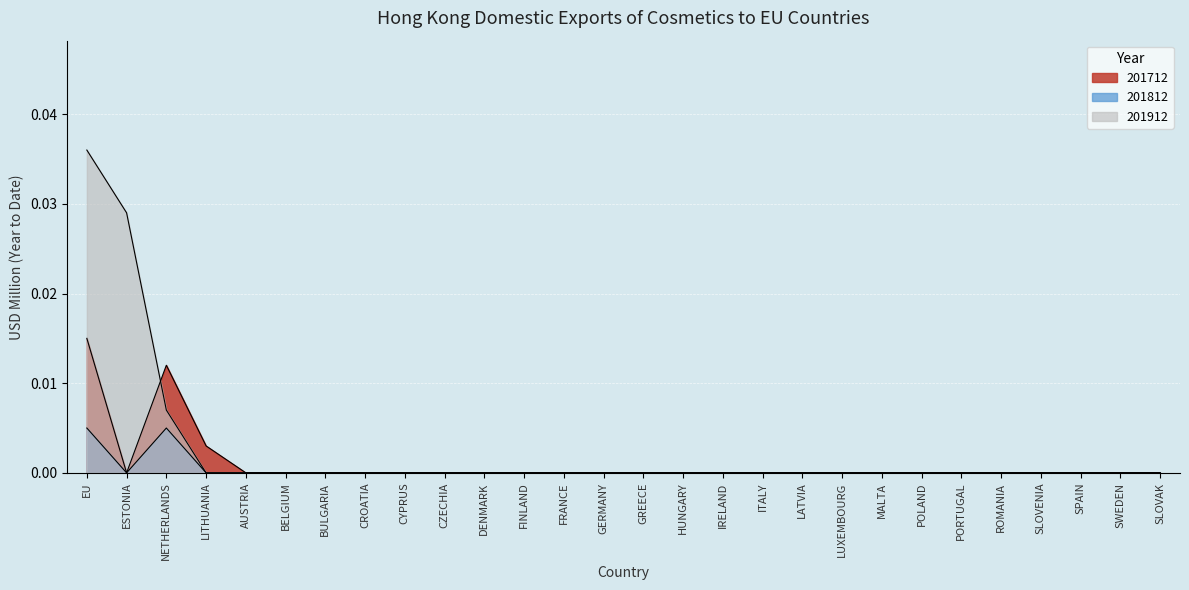

How many lines are shown in the chart?

3